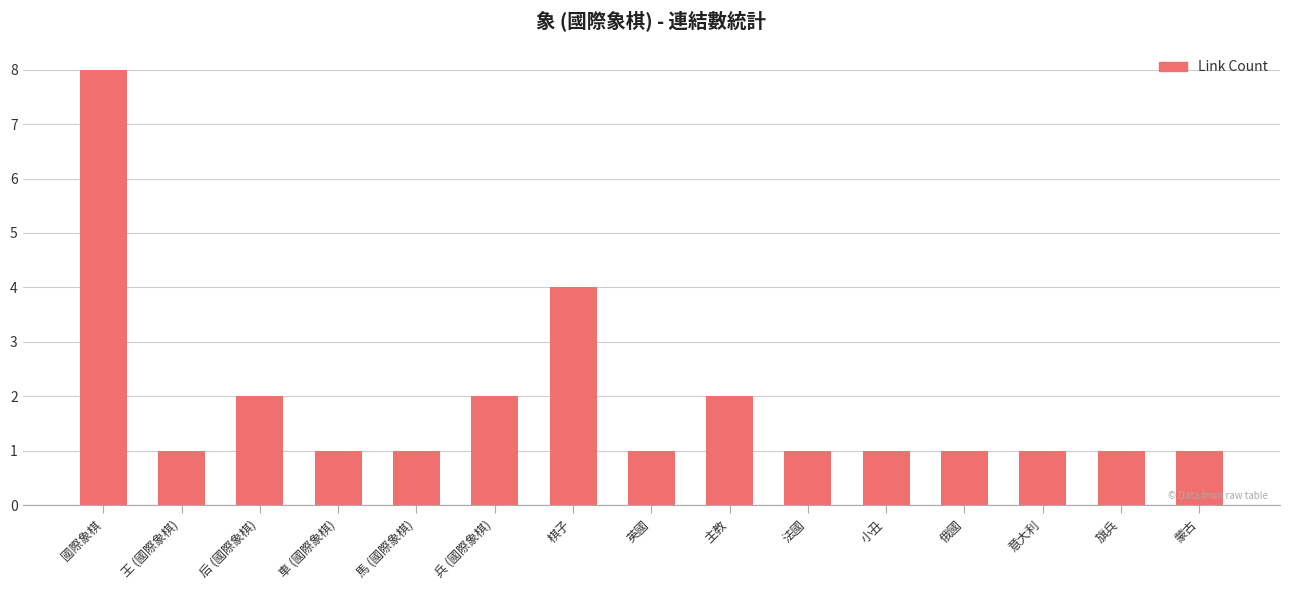

Between 英國 and 國際象棋, which is larger?

國際象棋